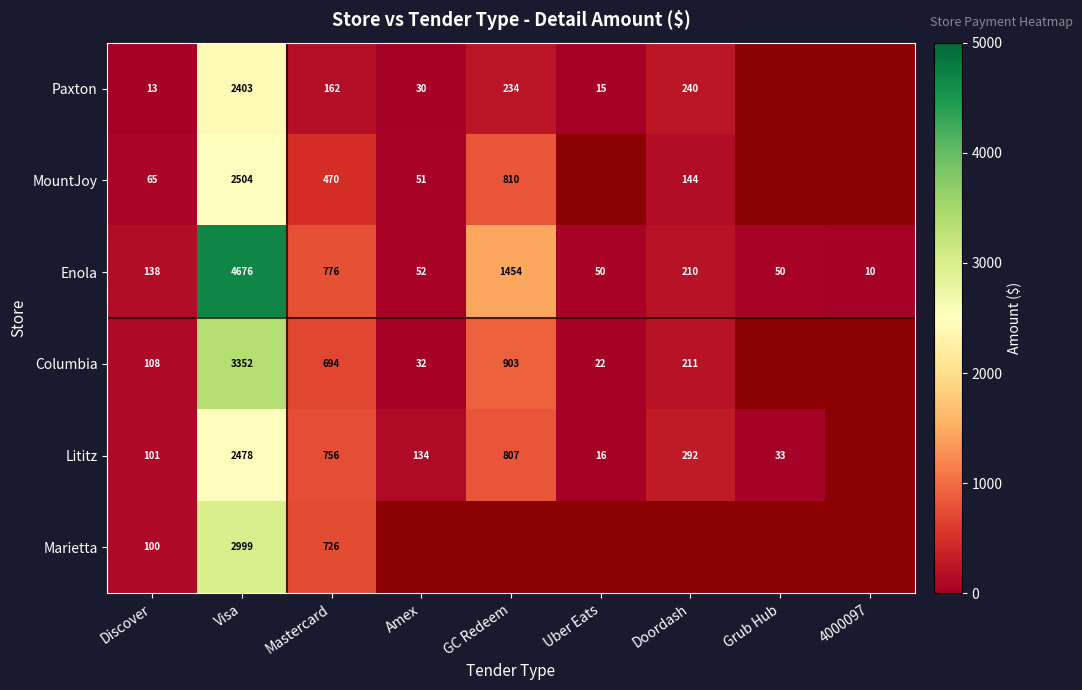

Rank the series at Discover from lowest to highest value.

Paxton, MountJoy, Marietta, Lititz, Columbia, Enola